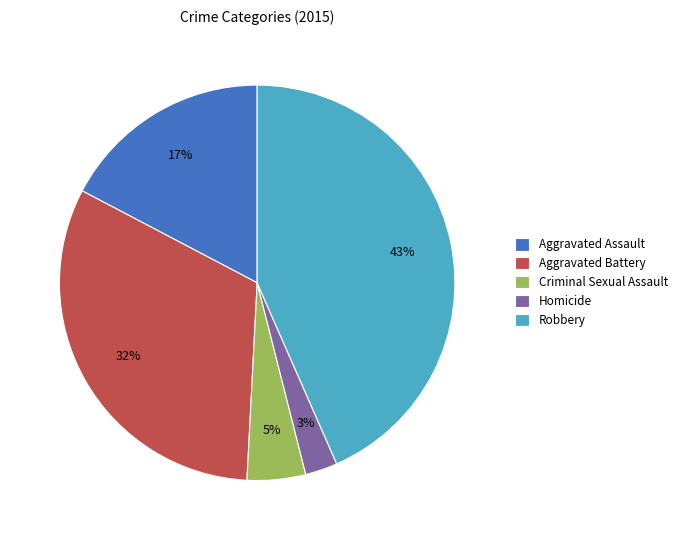

Is it true that Aggravated Assault is 17% of the pie?

True